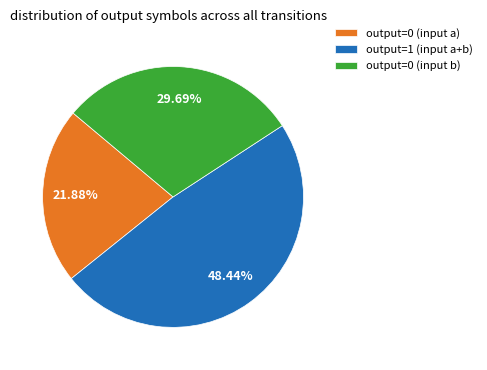

Is there any slice that represents more than half of the pie?

No